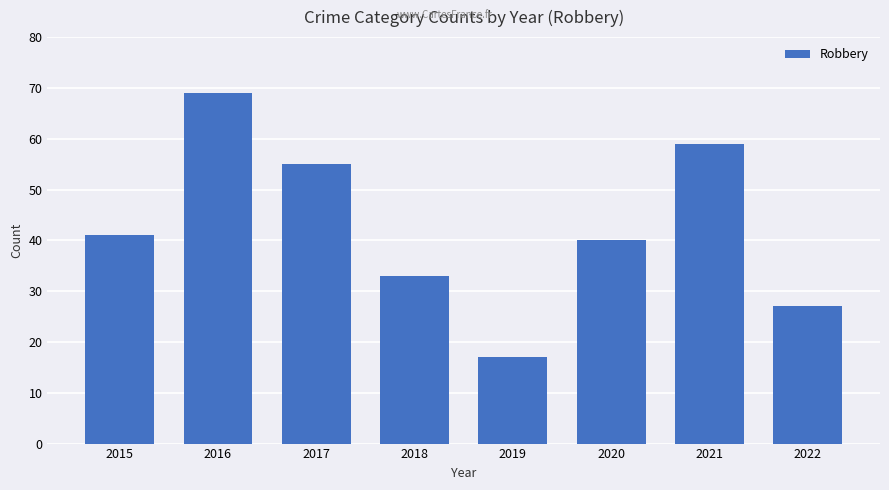

Where is the data nearest to the value 43?

2015